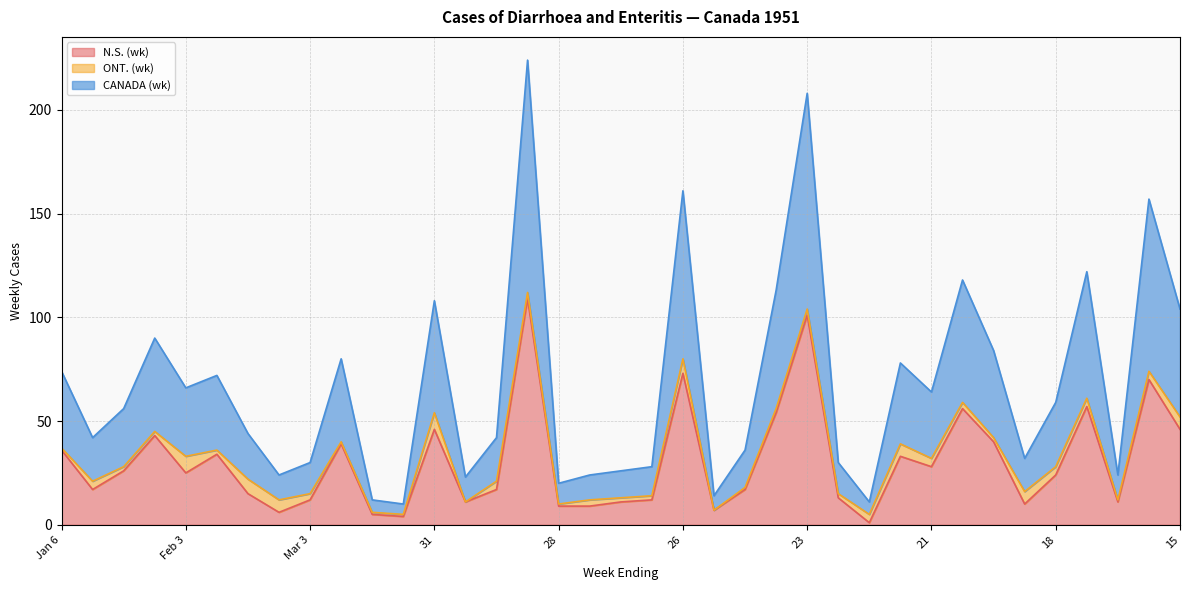

Does the chart have visible grid lines?

Yes